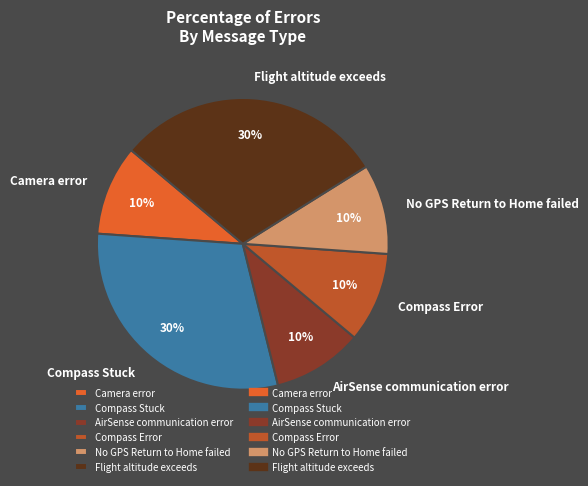

Is there any slice that represents more than half of the pie?

No